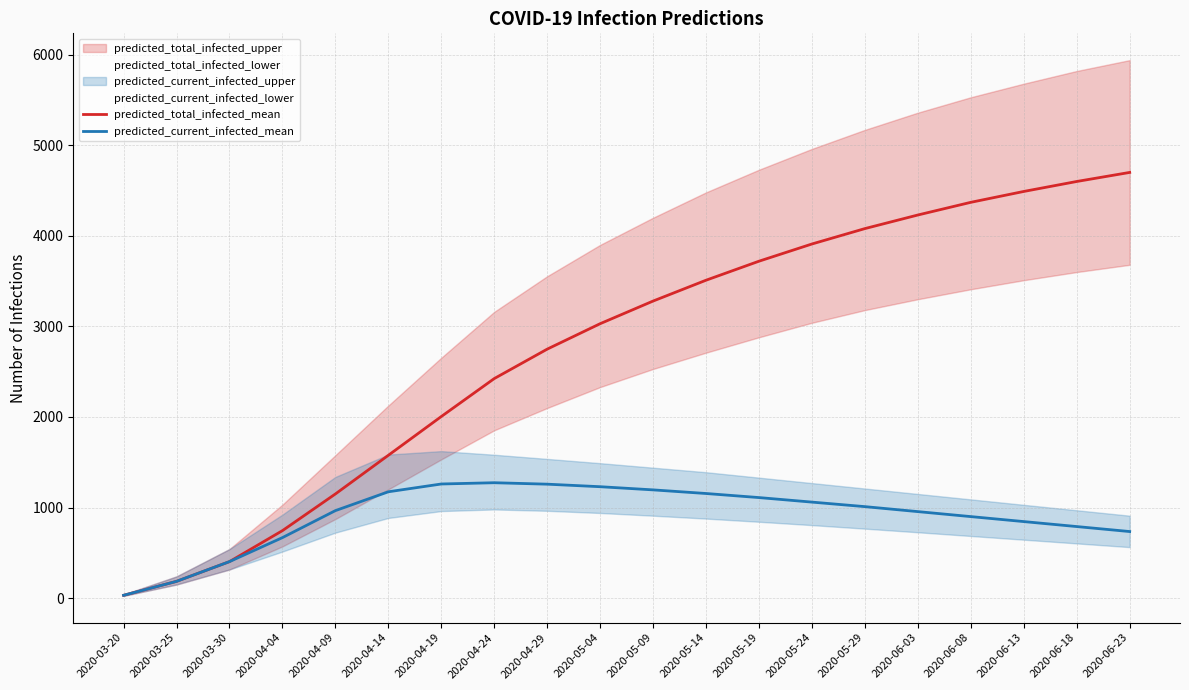

Reading left to right, list all the values displayed in this chart.

predicted_total_infected_mean: 31	185	403	745	1150	1577	2005	2424	2749	3030	3280	3510	3720	3910	4080	4230	4370	4490	4600	4700
predicted_current_infected_mean: 31	185	403	668	966	1174	1260	1274	1258	1230	1195	1155	1110	1060	1010	955	900	845	790	735